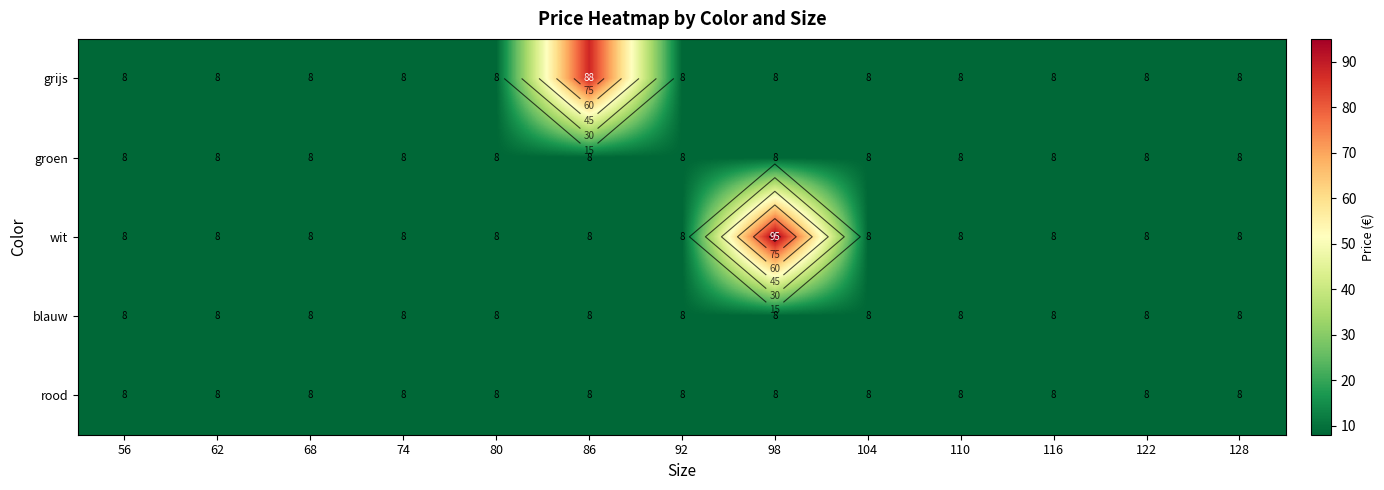

What is the average value of the groen series?

8